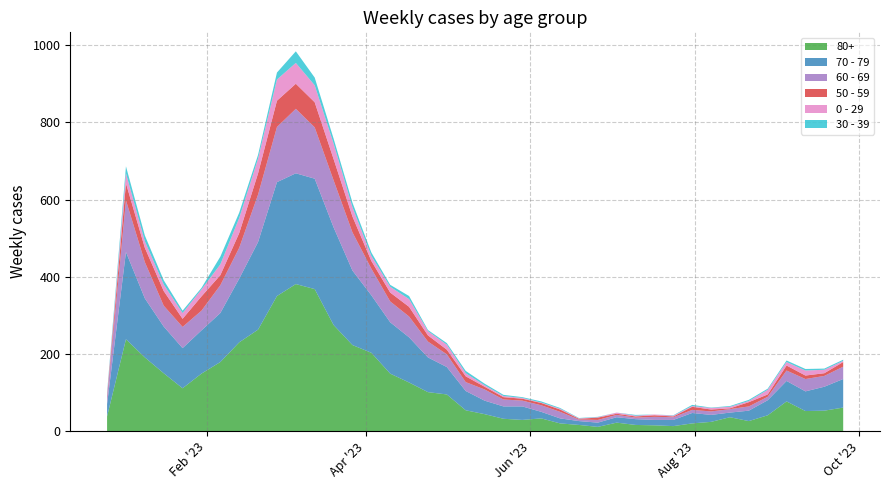

Reading left to right, list all the values displayed in this chart.

70 - 79: 32	226	153	121	104	112	127	165	227	295	287	286	253	193	149	133	117	90	71	50	35	32	35	17	13	10	11	14	15	14	16	27	18	12	27	39	53	51	62	74
80+: 38	238	191	150	111	149	179	230	263	350	381	368	275	223	203	149	126	101	95	54	44	32	29	33	20	16	11	22	16	15	13	20	24	36	26	41	77	52	53	61
60 - 69: 16	134	94	54	55	51	72	80	123	143	167	133	122	99	69	54	54	41	33	23	29	18	15	17	17	4	7	6	4	8	7	8	9	9	11	9	27	32	28	32
50 - 59: 5	44	37	38	21	37	26	38	55	68	65	65	55	41	20	23	25	16	12	15	7	6	5	6	6	2	6	3	3	4	2	8	5	2	11	6	13	9	7	12
0 - 29: 4	26	17	17	15	18	28	39	38	55	54	44	40	24	13	15	20	11	13	8	4	3	2	1	2	1	1	3	2	2	2	2	4	4	3	12	9	13	9	3
30 - 39: 5	18	15	11	6	4	20	14	10	18	30	20	13	12	9	5	8	3	4	6	4	3	2	3	2	1	1	0	2	0	1	3	1	2	3	3	4	4	3	3